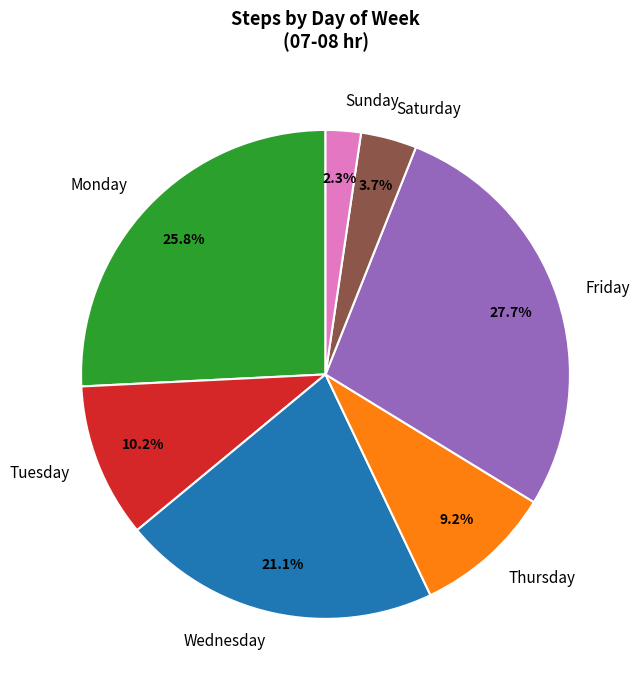

Is there any slice that represents more than half of the pie?

No